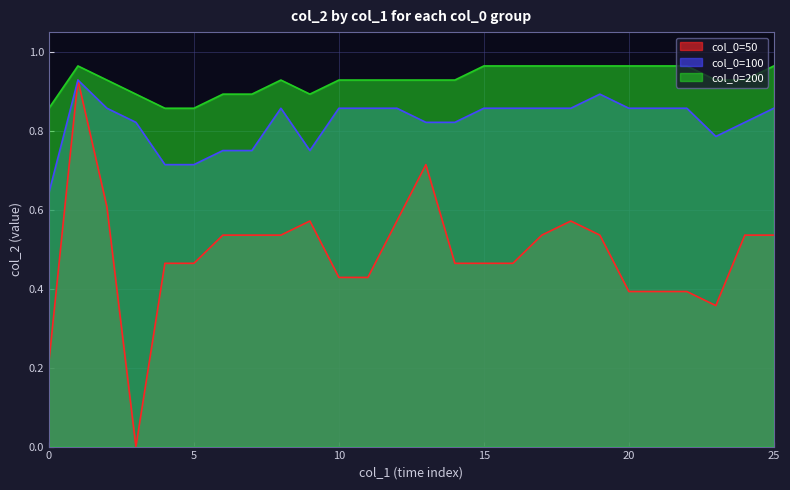

Reading right to left, extract all data points from this chart.

col_0=50: 25=0.5	24=0.5	23=0.4	22=0.4	21=0.4	20=0.4	19=0.5	18=0.6	17=0.5	16=0.5	15=0.5	14=0.5	13=0.7	12=0.6	11=0.4	10=0.4	9=0.6	8=0.5	7=0.5	6=0.5	5=0.5	4=0.5	3=0.0	2=0.6	1=0.9	0=0.2
col_0=100: 25=0.9	24=0.8	23=0.8	22=0.9	21=0.9	20=0.9	19=0.9	18=0.9	17=0.9	16=0.9	15=0.9	14=0.8	13=0.8	12=0.9	11=0.9	10=0.9	9=0.8	8=0.9	7=0.8	6=0.8	5=0.7	4=0.7	3=0.8	2=0.9	1=0.9	0=0.6
col_0=200: 25=1.0	24=0.9	23=0.9	22=1.0	21=1.0	20=1.0	19=1.0	18=1.0	17=1.0	16=1.0	15=1.0	14=0.9	13=0.9	12=0.9	11=0.9	10=0.9	9=0.9	8=0.9	7=0.9	6=0.9	5=0.9	4=0.9	3=0.9	2=0.9	1=1.0	0=0.9